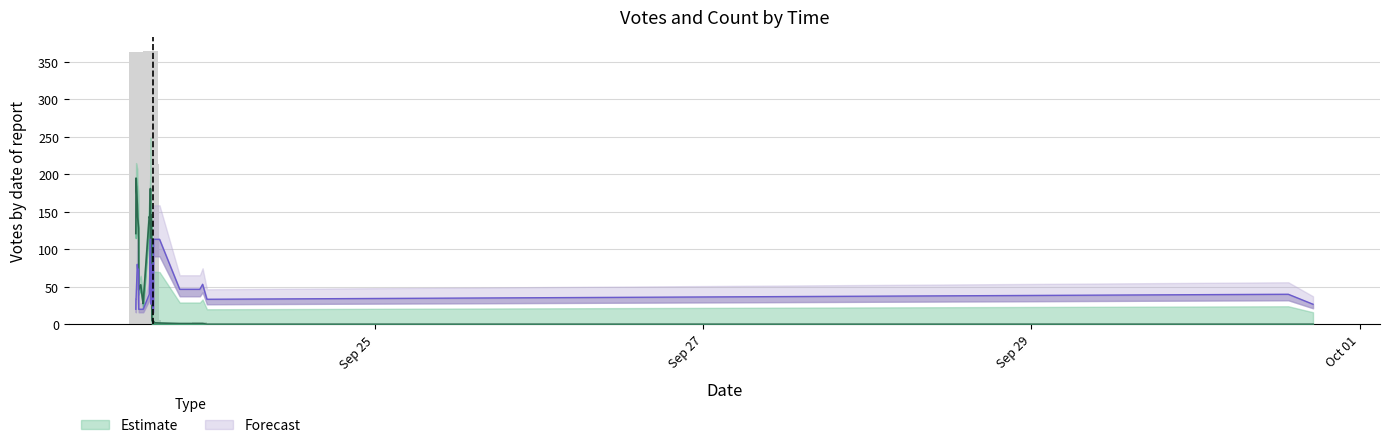

Where is the data nearest to the value 182?

2019-09-23 13:16